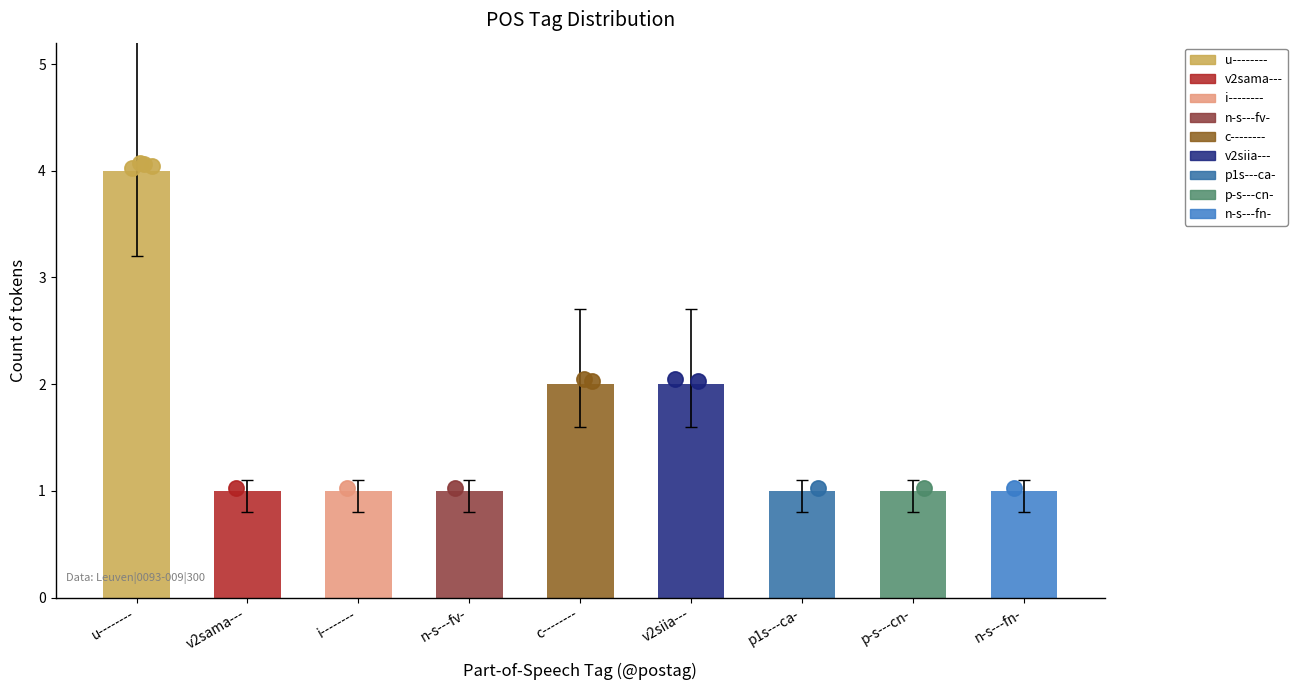

What is the change in value from u-------- to n-s---fv-?

-3